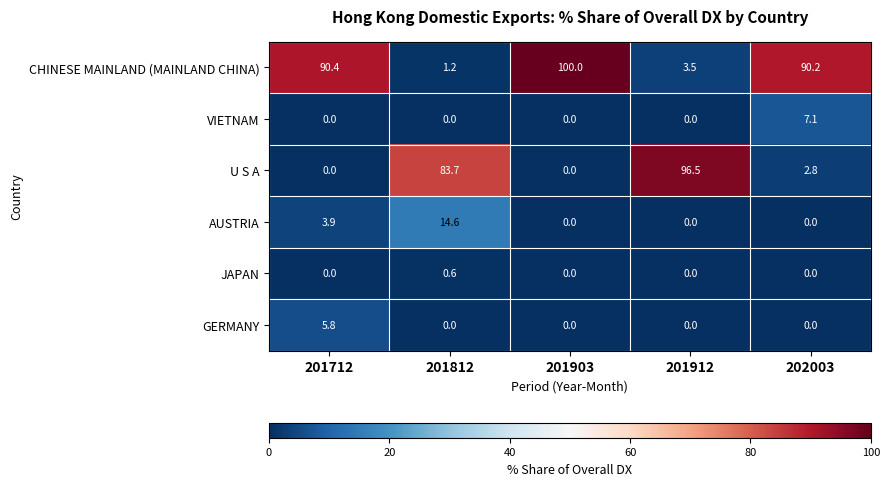

What is the spread (max minus min) of values at 201912?

96.5